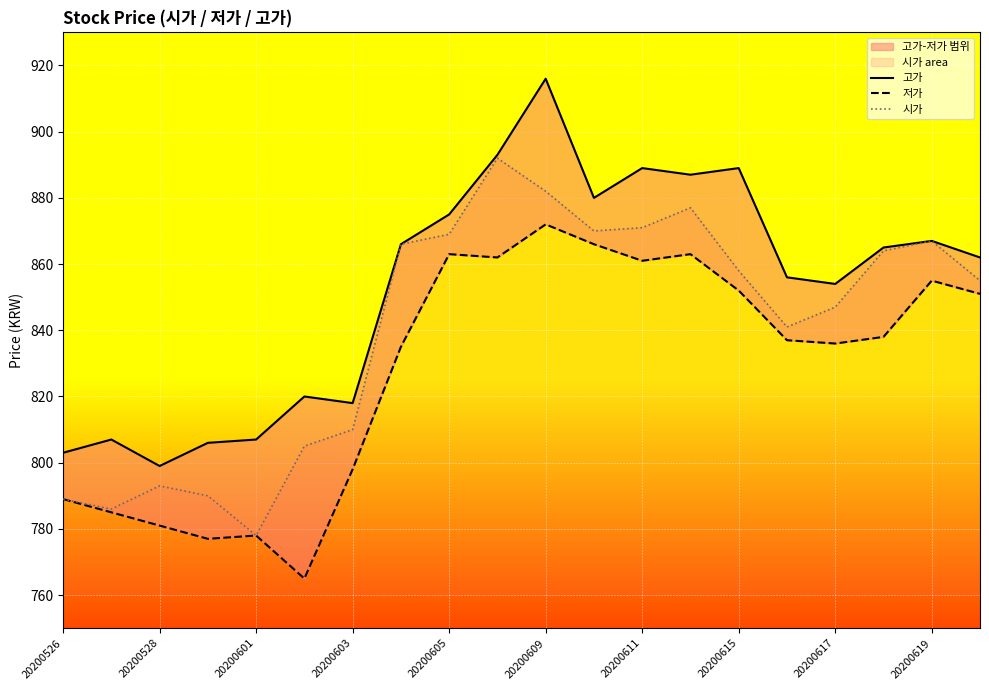

The 시가 series shows 869 at 20200605. True or false?

True